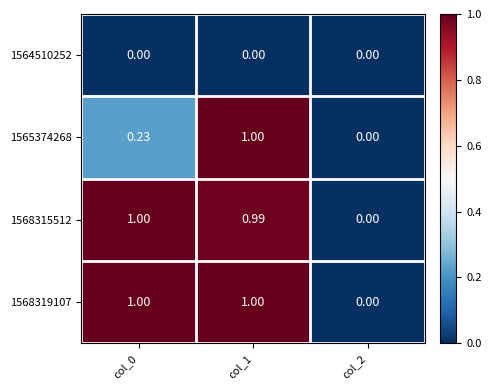

At which category is the sum across all series the highest?

col_1